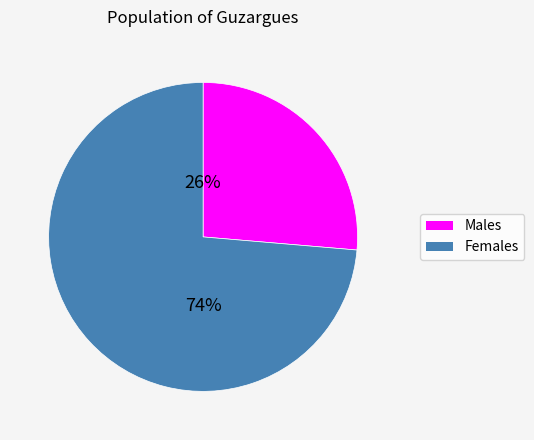

Is the sum of Males and Females greater than half?

Yes